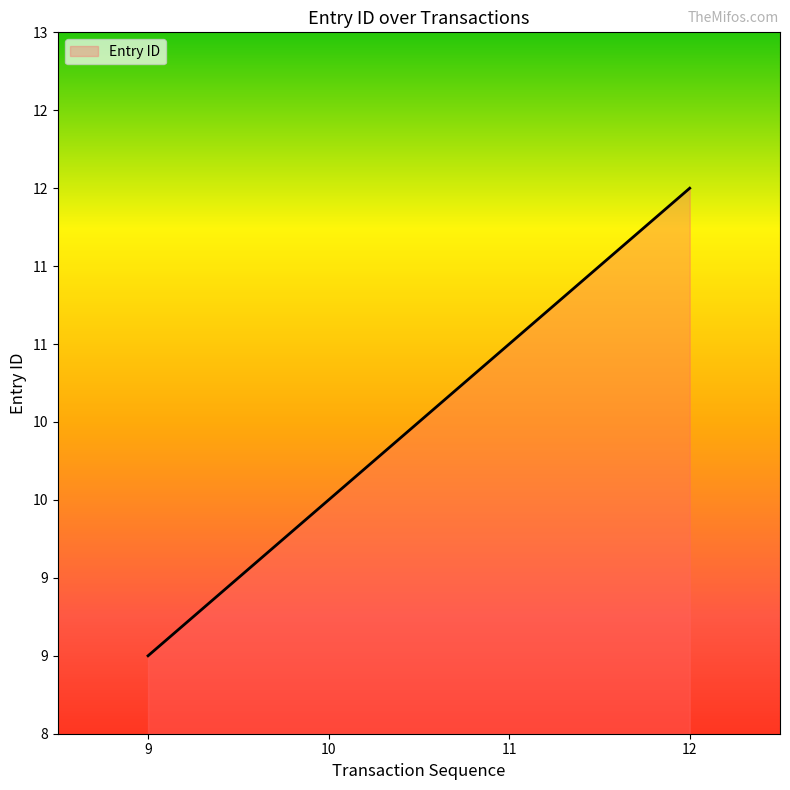

Does the chart display data point markers on the line(s)?

No